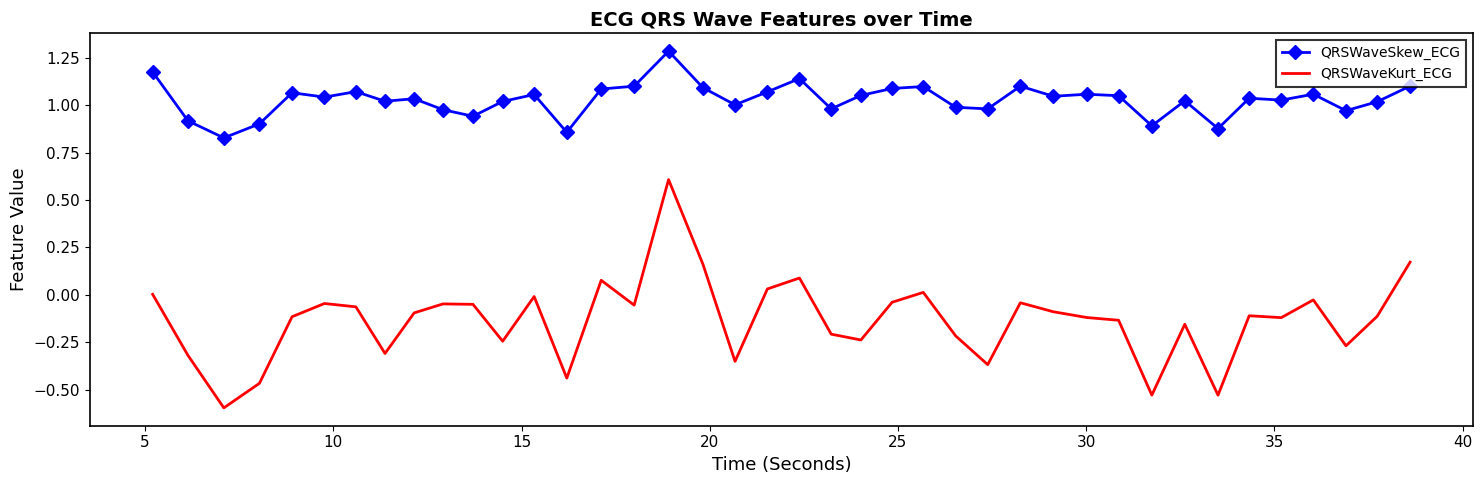

What is the smallest value displayed?

-0.6